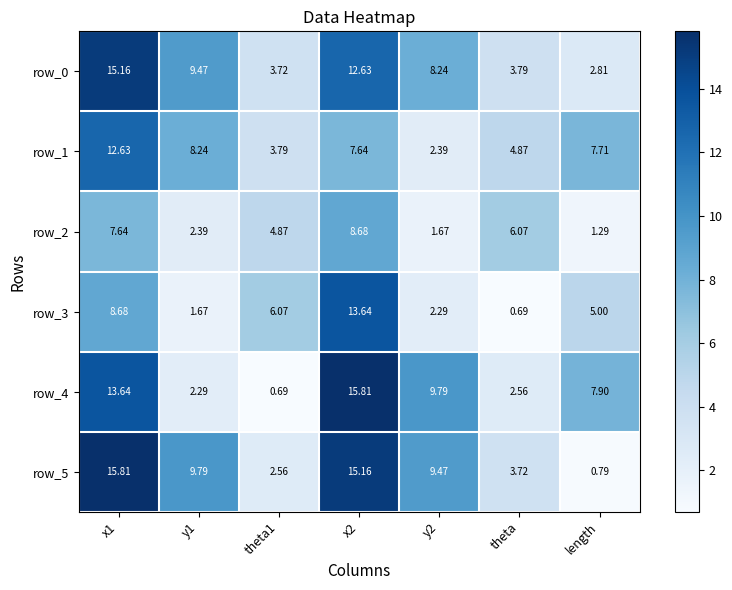

At which label does row_5 reach its minimum?

length